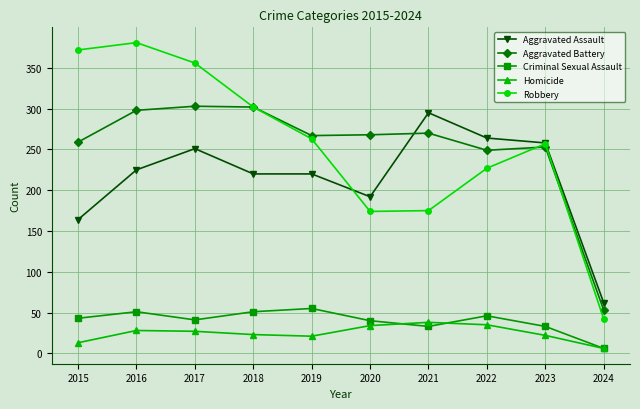

At which category does Aggravated Assault reach its first local peak?

2017